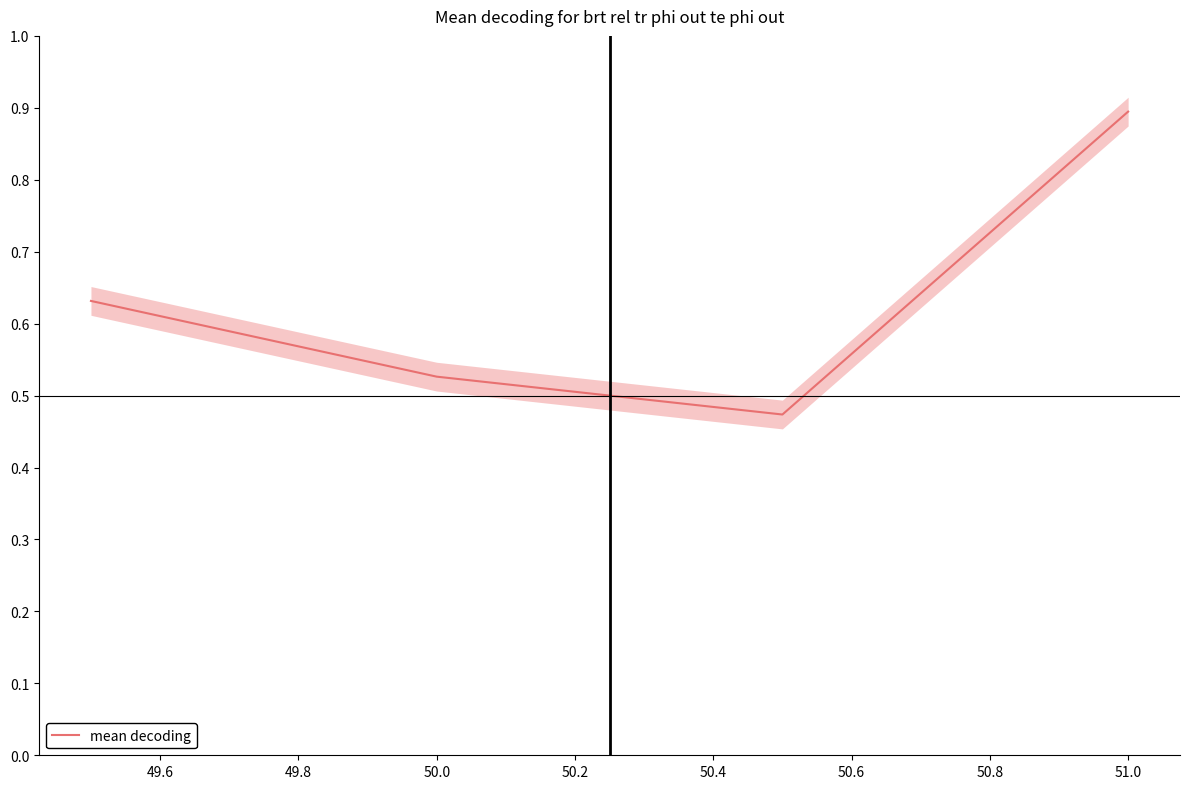

What is the maximum value for mean decoding?

0.9